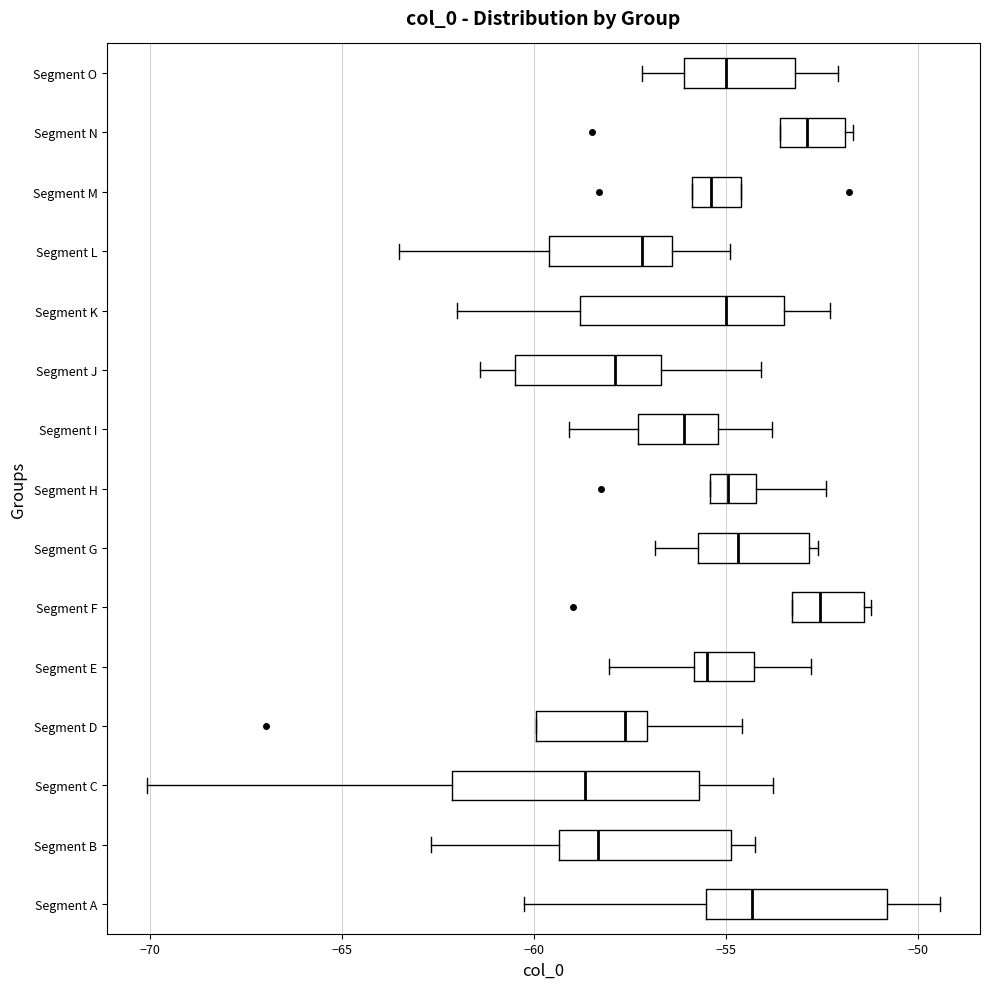

Reading bottom to top, read every box against the x-axis: the position of its median line, the range the box covers, and the ends of its whiskers. The values are not printed on the chart, so give them approximately, as read against the axis.

Segment A: median -54.5, box -55.5 to -51.0, whiskers -60.5 to -49.5
Segment B: median -58.5, box -59.5 to -55.0, whiskers -62.5 to -54.0
Segment C: median -58.5, box -62.0 to -55.5, whiskers -70.0 to -54.0
Segment D: median -57.5, box -60.0 to -57.0, whiskers -60.0 to -54.5
Segment E: median -55.5, box -56.0 to -54.5, whiskers -58.0 to -53.0
Segment F: median -52.5, box -53.5 to -51.5, whiskers -53.5 to -51.0
Segment G: median -54.5, box -55.5 to -53.0, whiskers -57.0 to -52.5
Segment H: median -55.0, box -55.5 to -54.0, whiskers -55.5 to -52.5
Segment I: median -56.0, box -57.5 to -55.0, whiskers -59.0 to -54.0
Segment J: median -58.0, box -60.5 to -56.5, whiskers -61.5 to -54.0
Segment K: median -55.0, box -59.0 to -53.5, whiskers -62.0 to -52.5
Segment L: median -57.0, box -59.5 to -56.5, whiskers -63.5 to -55.0
Segment M: median -55.5, box -56.0 to -54.5, whiskers -56.0 to -54.5
Segment N: median -53.0, box -53.5 to -52.0, whiskers -53.5 to -51.5
Segment O: median -55.0, box -56.0 to -53.0, whiskers -57.0 to -52.0